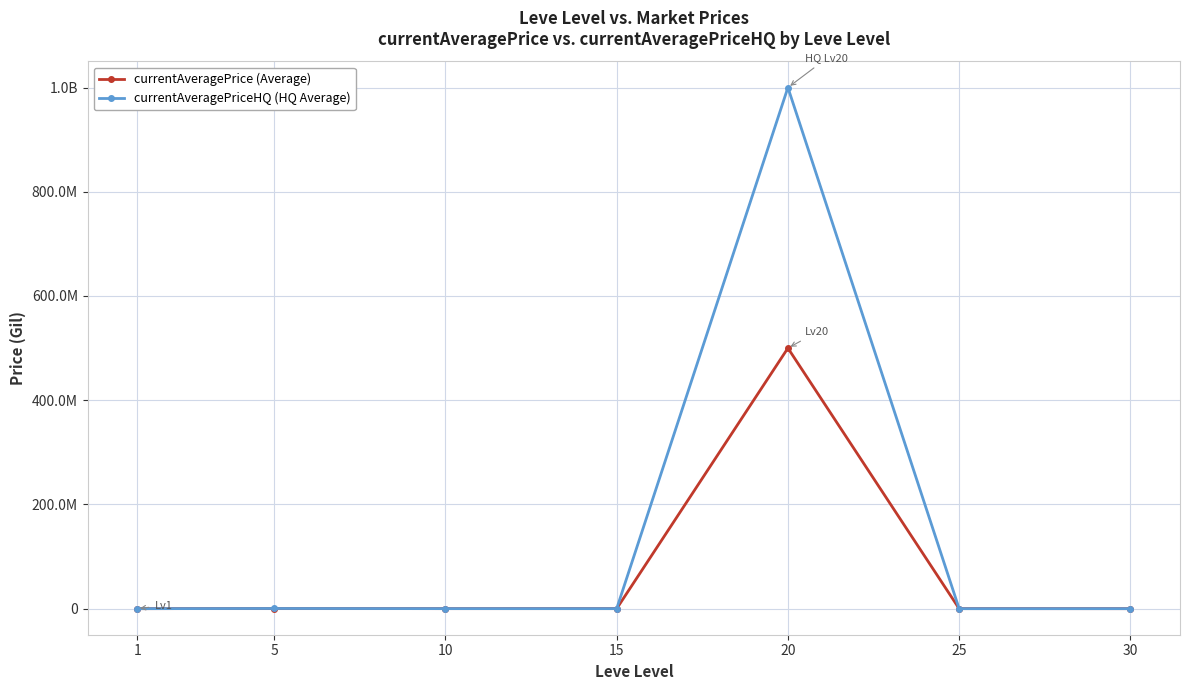

What is the average value of the currentAveragePriceHQ (HQ Average) series?

142928964.8